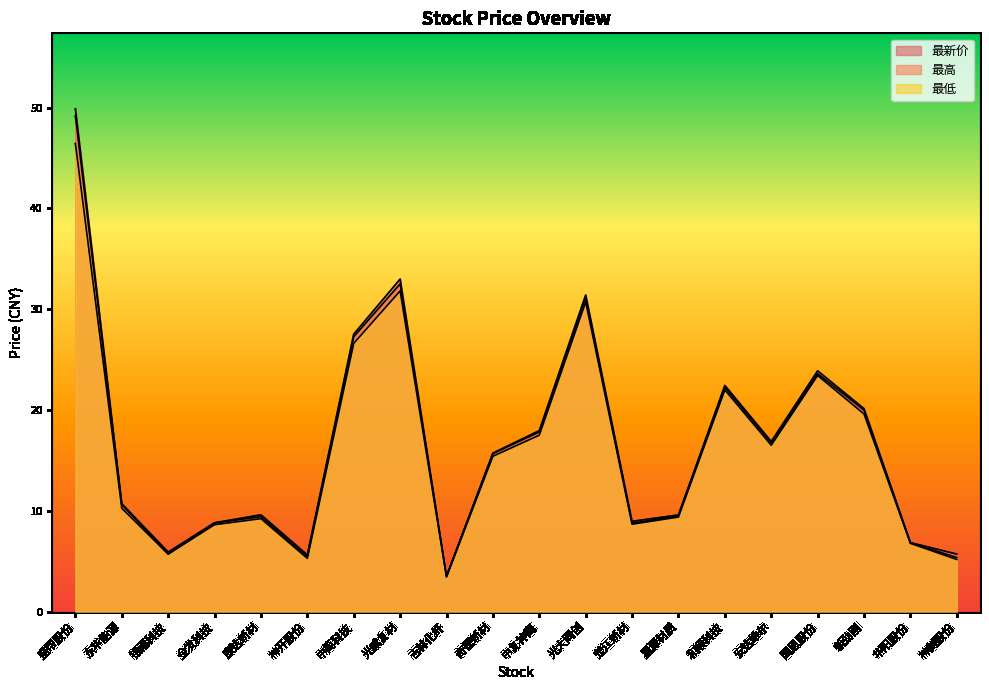

What is the label of the 5th point from the left?

康达新材